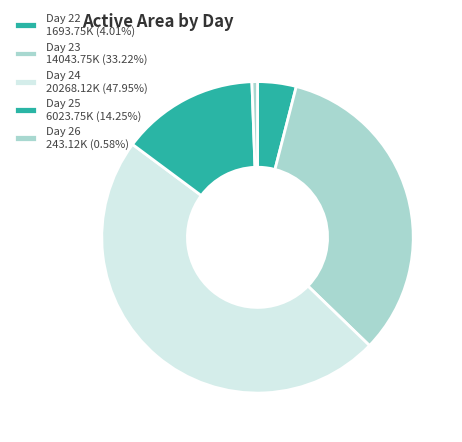

How many segments does this pie chart have?

5